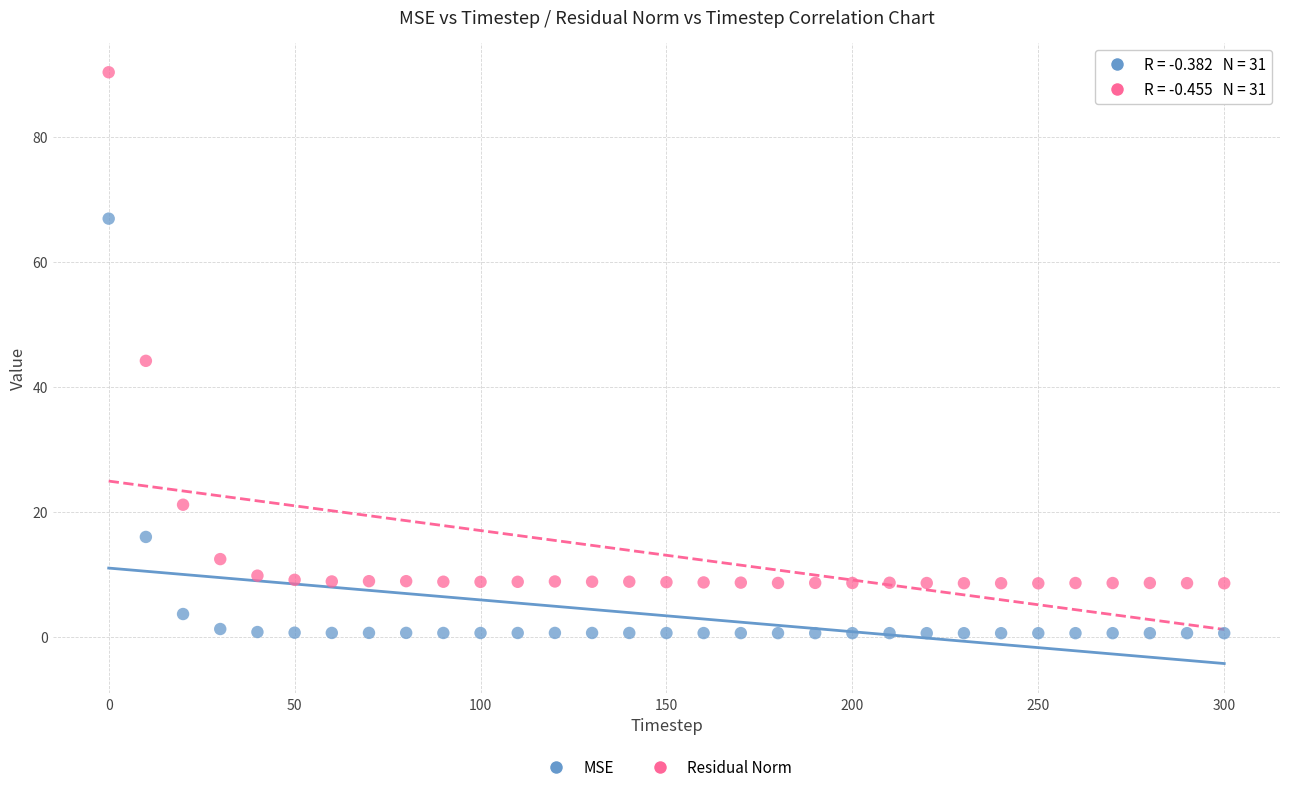

In the Residual Norm series, what Y value is closest to 49?

44.2